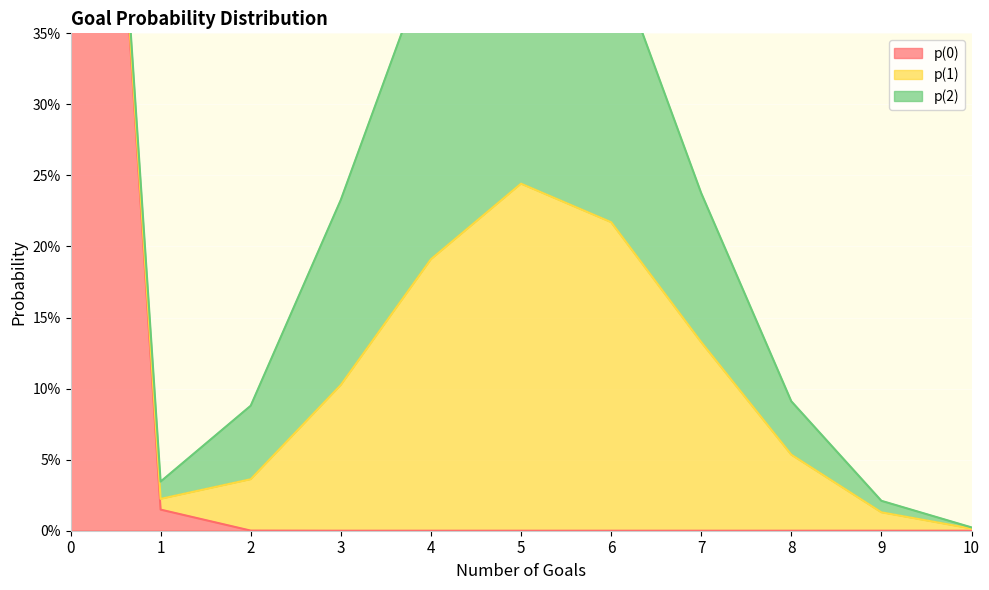

How many lines are shown in the chart?

3